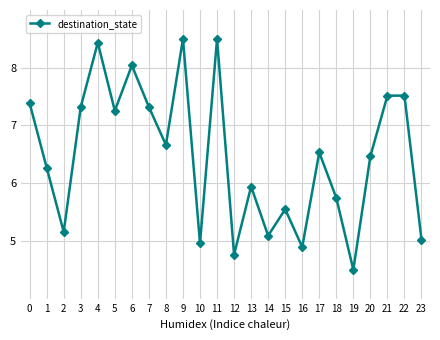

Does the chart display data point markers on the line(s)?

Yes